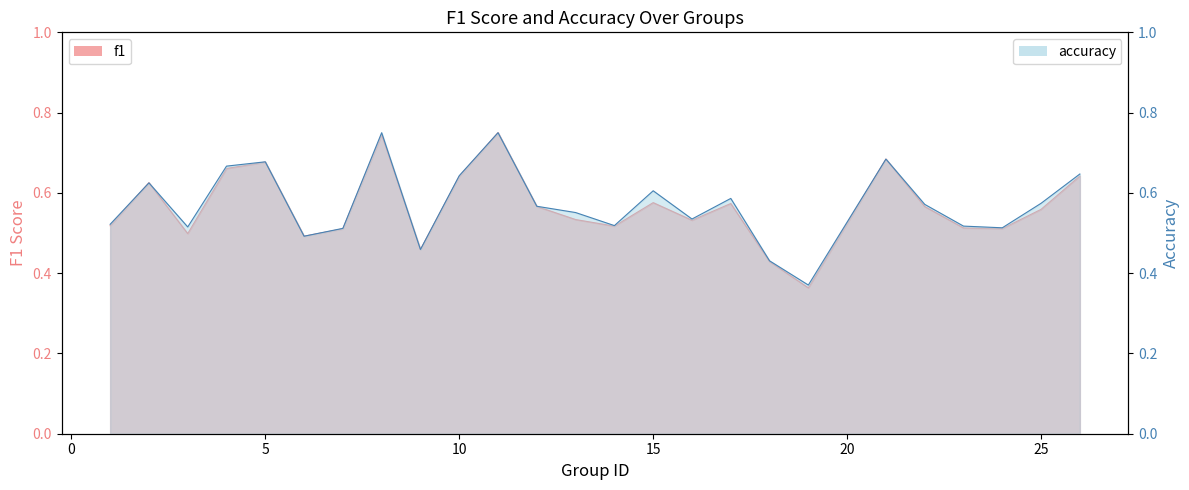

What is the difference between the accuracy values at 19 and 12?

0.2